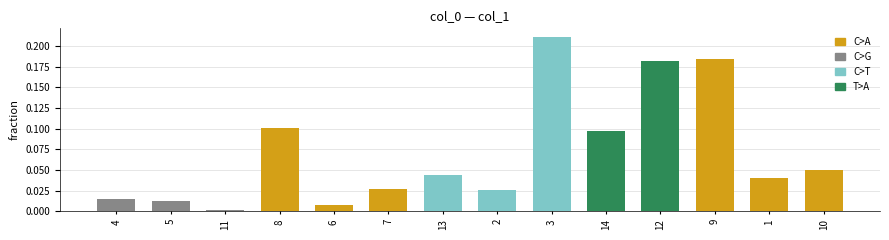

At which category does the chart reach its minimum across all series?

11